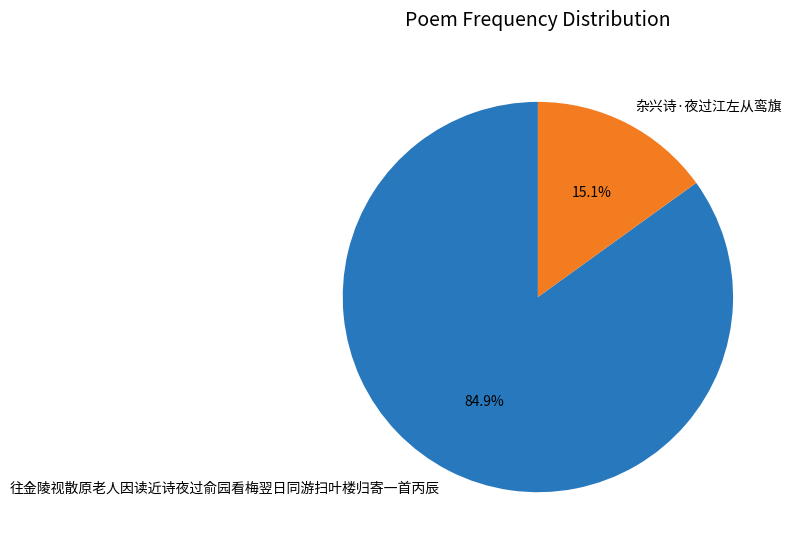

Rank the categories by value from highest to lowest.

往金陵视散原老人因读近诗夜过俞园看梅翌日同游扫叶楼归寄一首丙辰, 杂兴诗·夜过江左从鸾旗